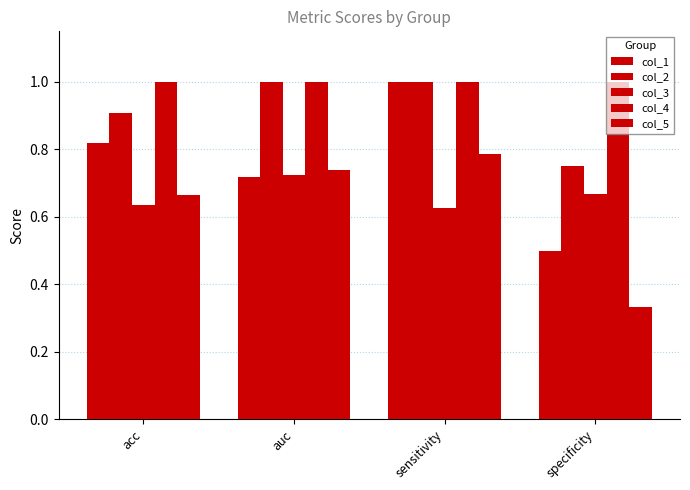

What is the difference between the col_1 values at auc and acc?

0.1